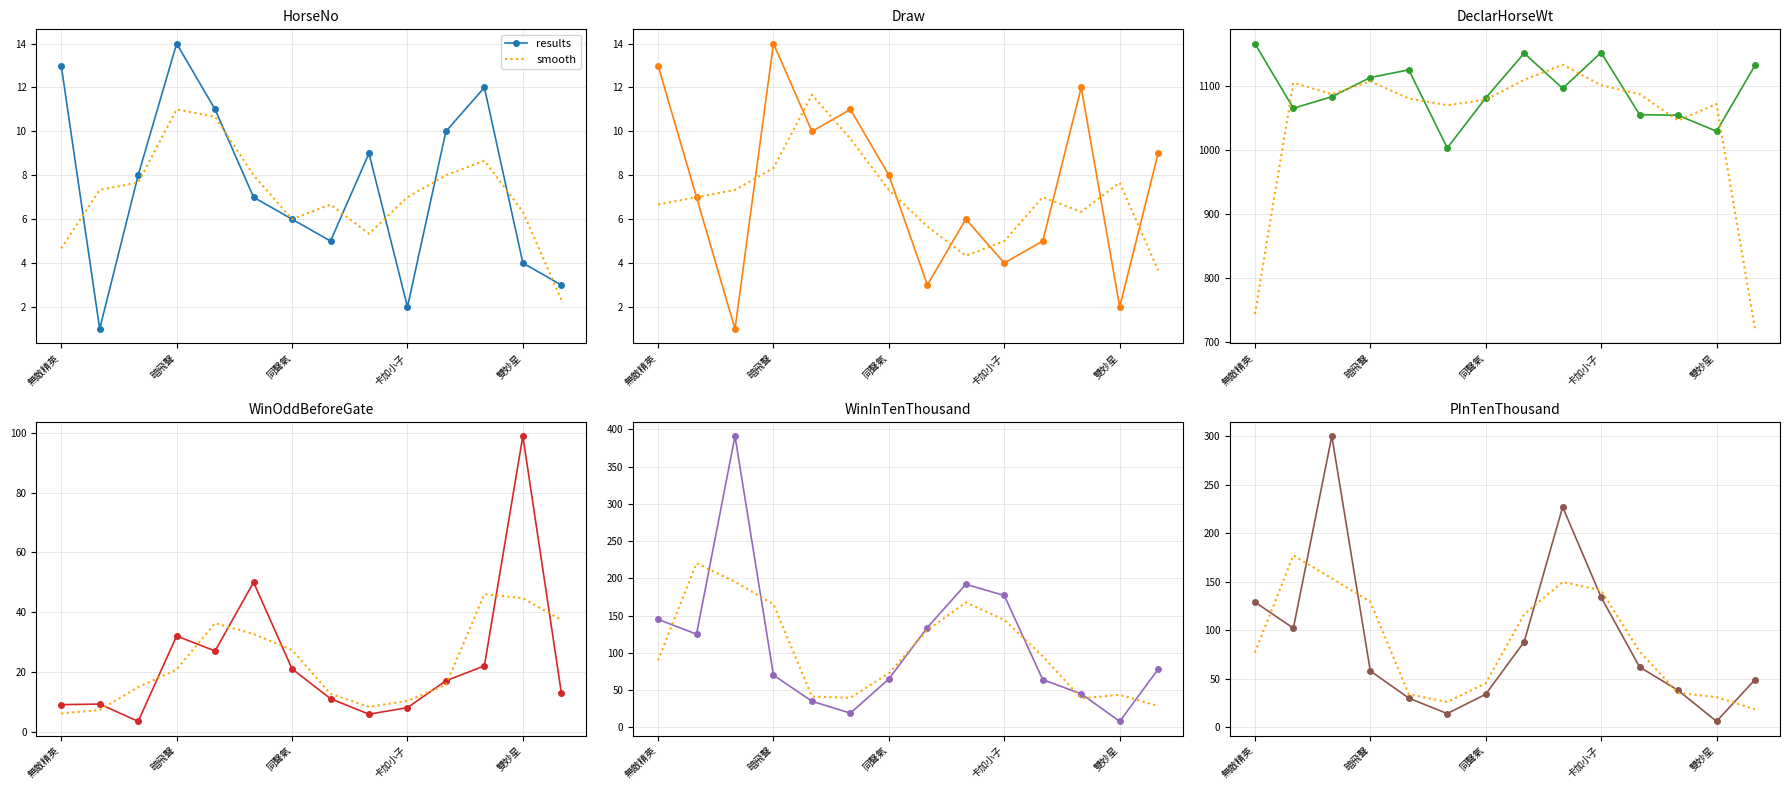

How many interior local valleys does the results series have?

3